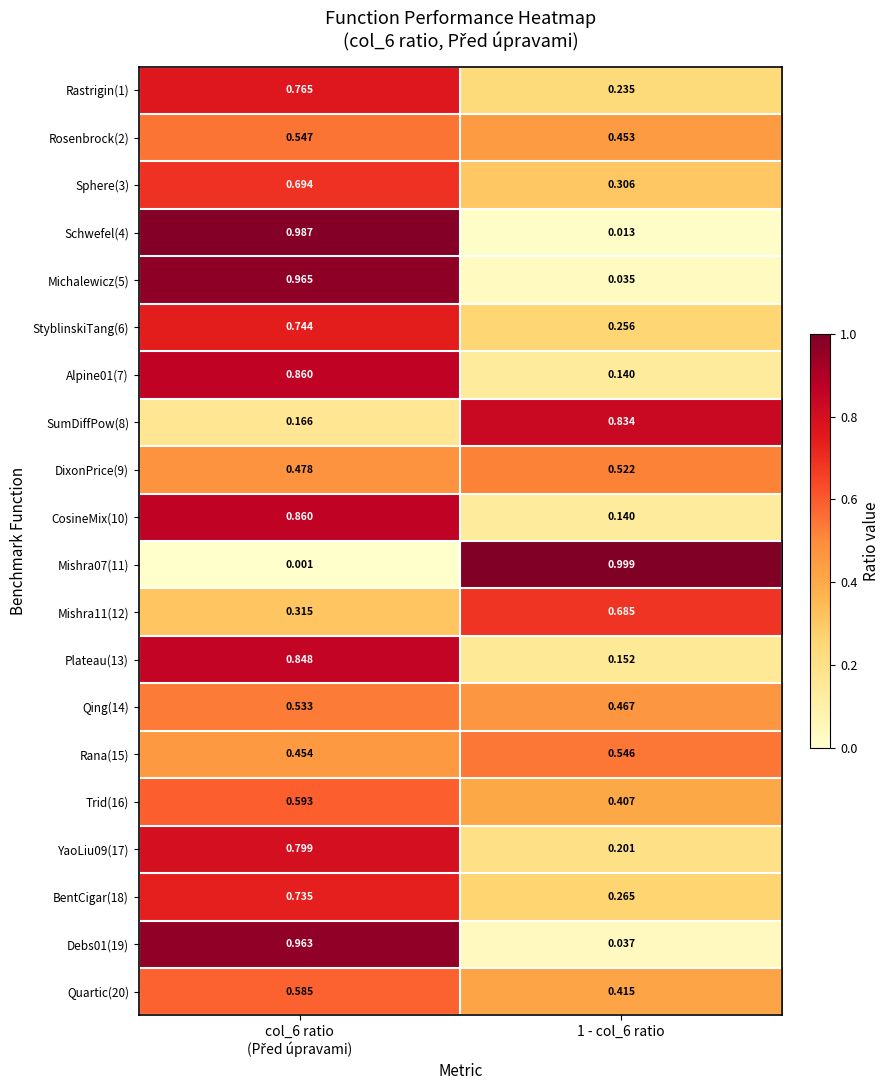

What is the spread (max minus min) of values at 1 - col_6 ratio?

1.0